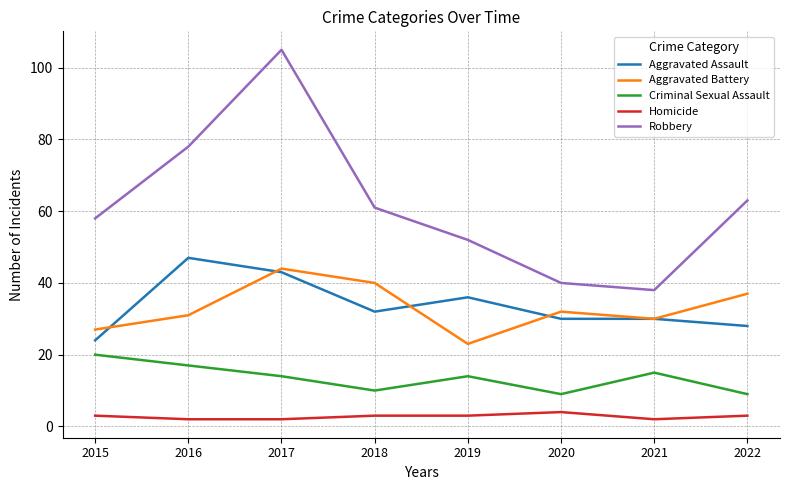

Is the value of Homicide at 2017 greater than the value of Aggravated Battery at 2021?

No